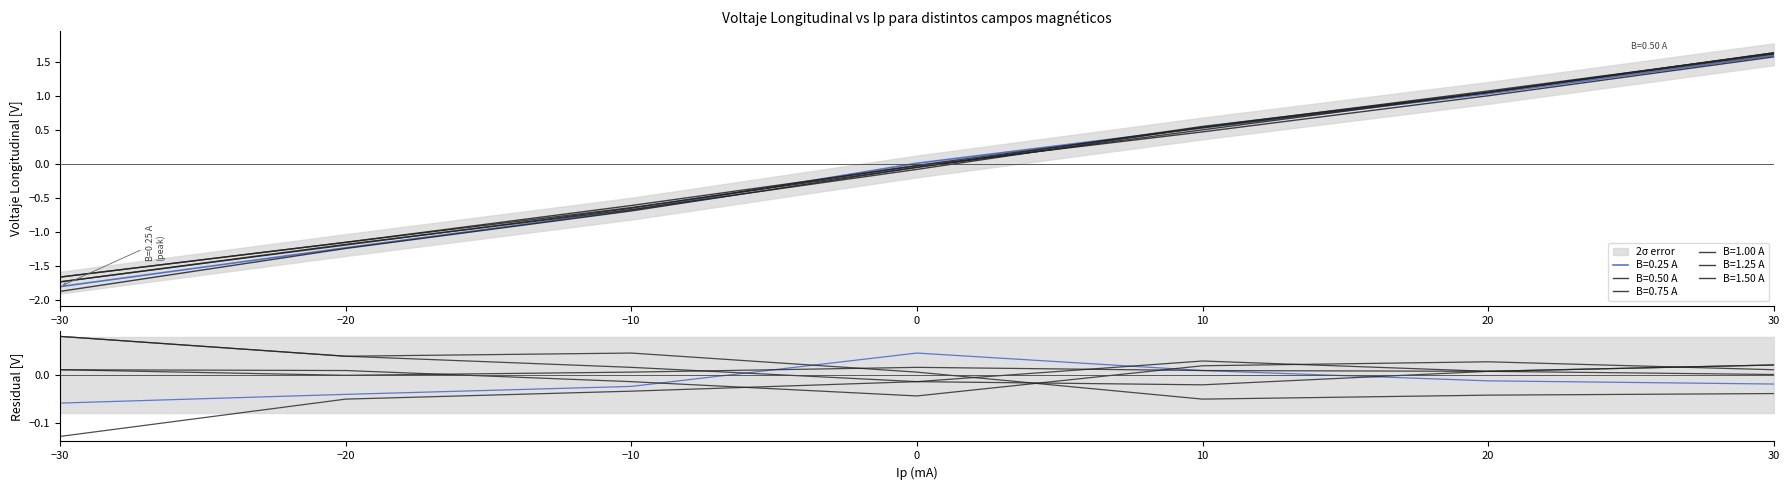

At which category is the sum across all series the highest?

30